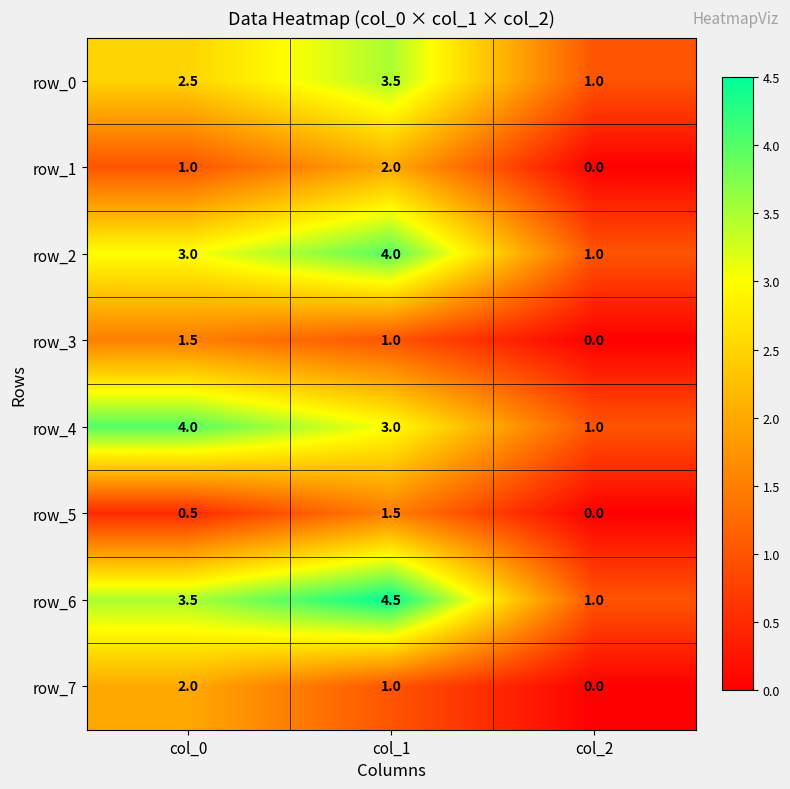

The value of row_5 at col_2 is 0.6. True or false?

False